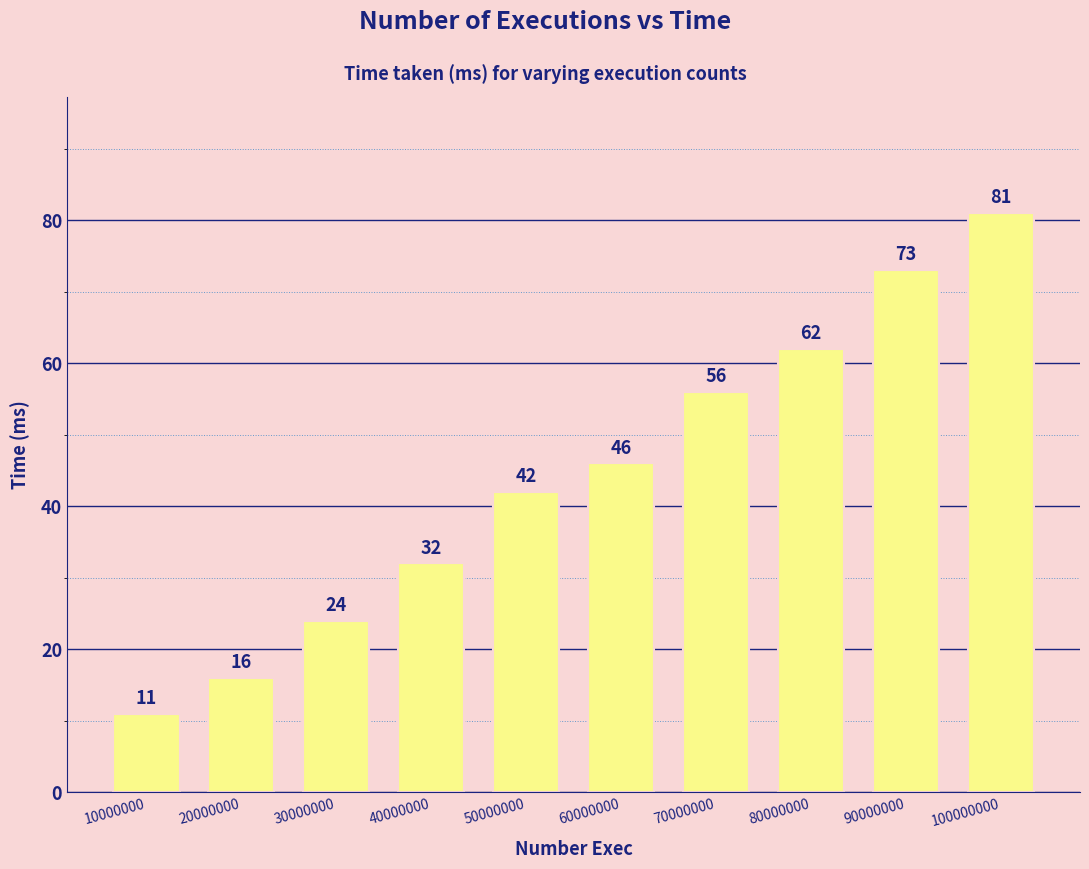

List the labels in order of value, smallest first.

10000000, 20000000, 30000000, 40000000, 50000000, 60000000, 70000000, 80000000, 90000000, 100000000